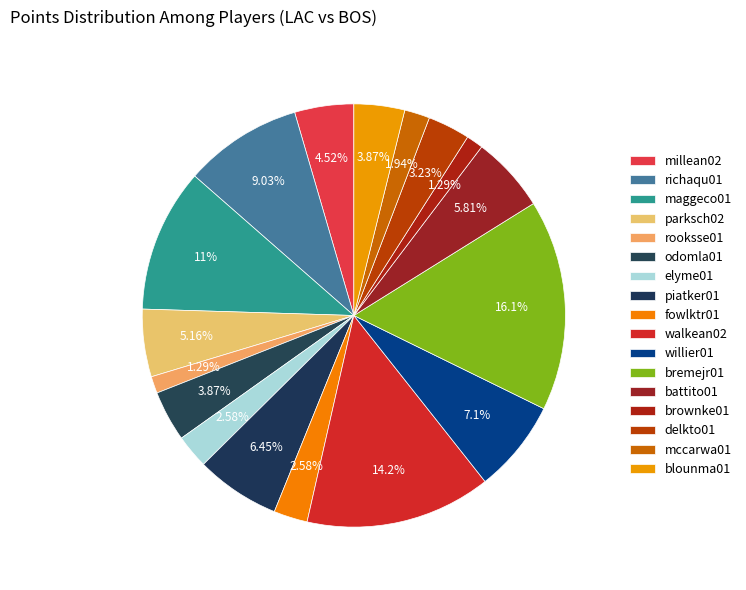

Count the number of slices in the pie.

17